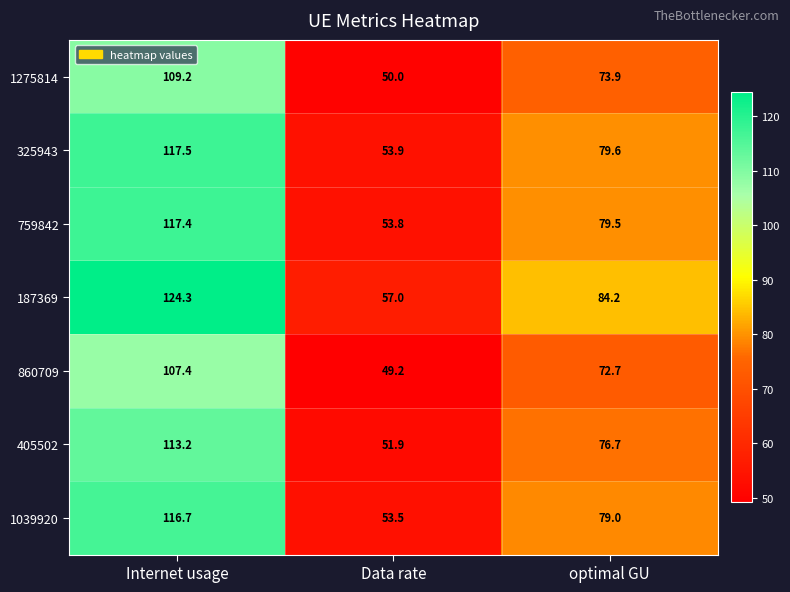

How many data points in 759842 are above 79?

2